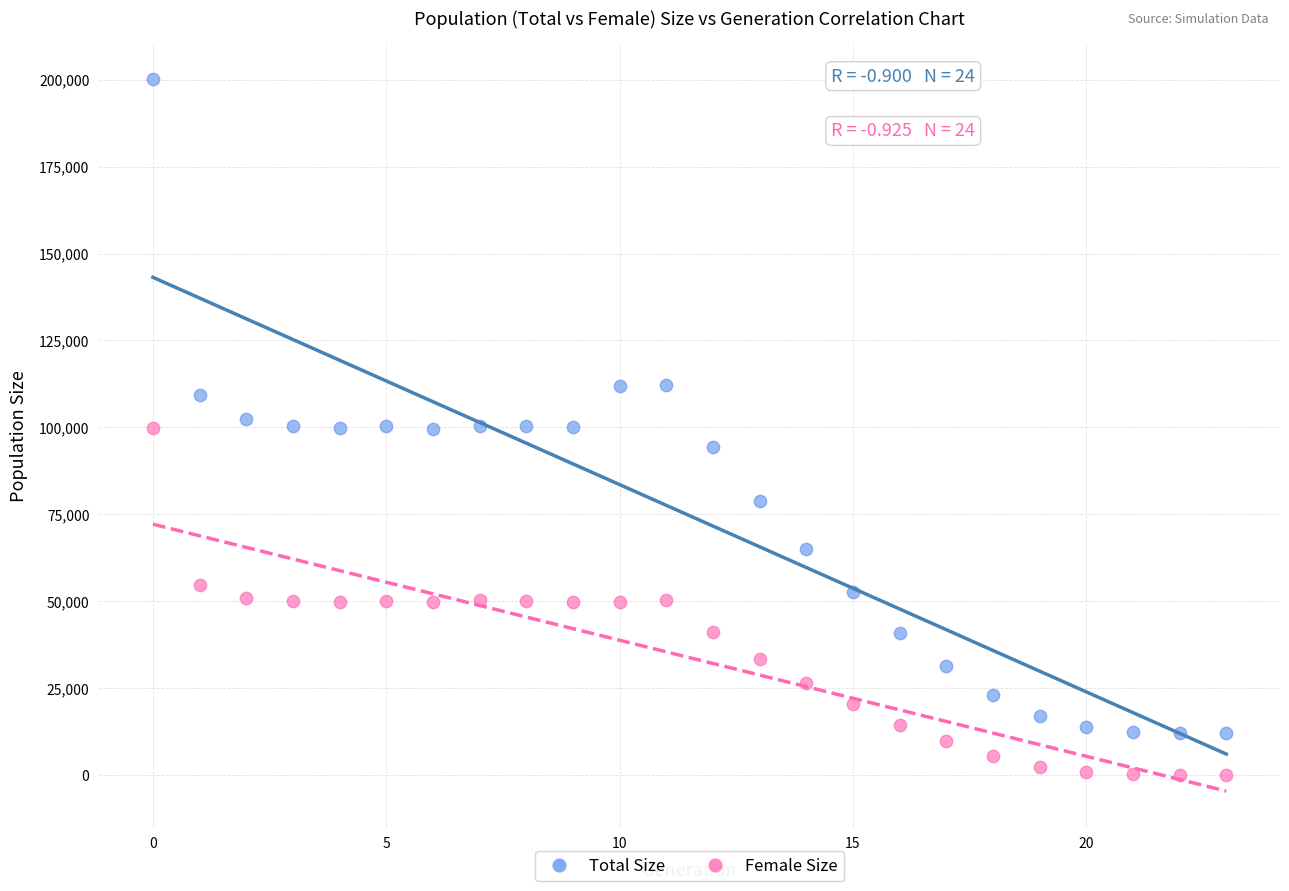

Which series has the largest Y range (max minus min)?

Total Size